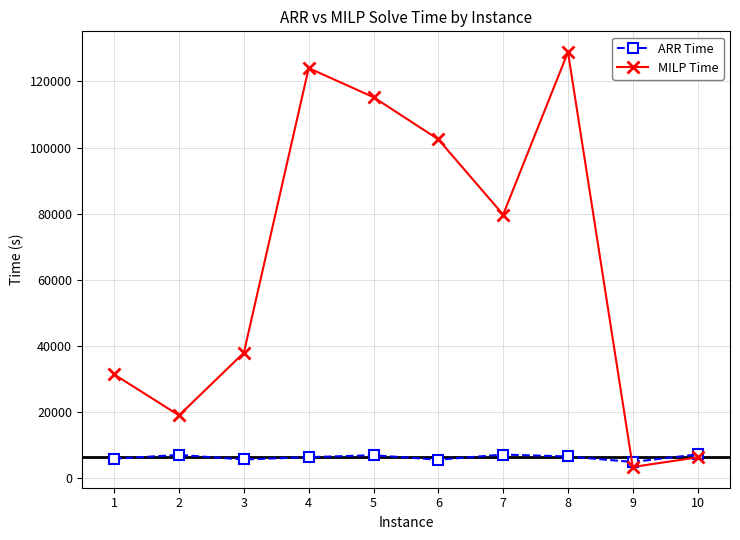

What is the average value of the ARR Time series?

6176.7